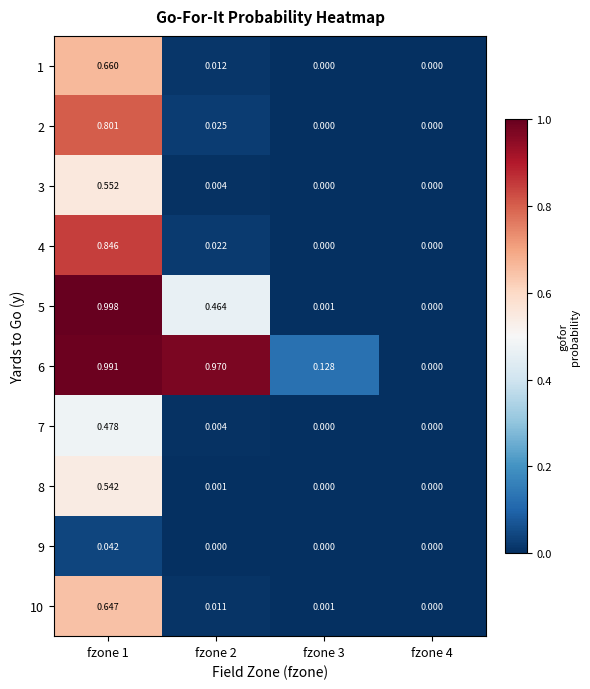

Is the value of 1 at fzone 2 greater than the value of 9 at fzone 3?

Yes